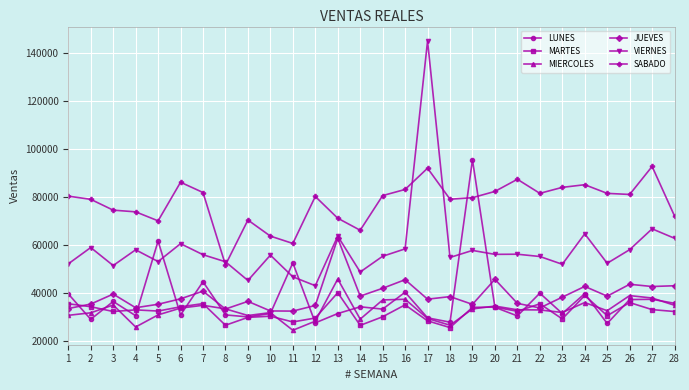

At which label does MIERCOLES first exceed 33035?

3